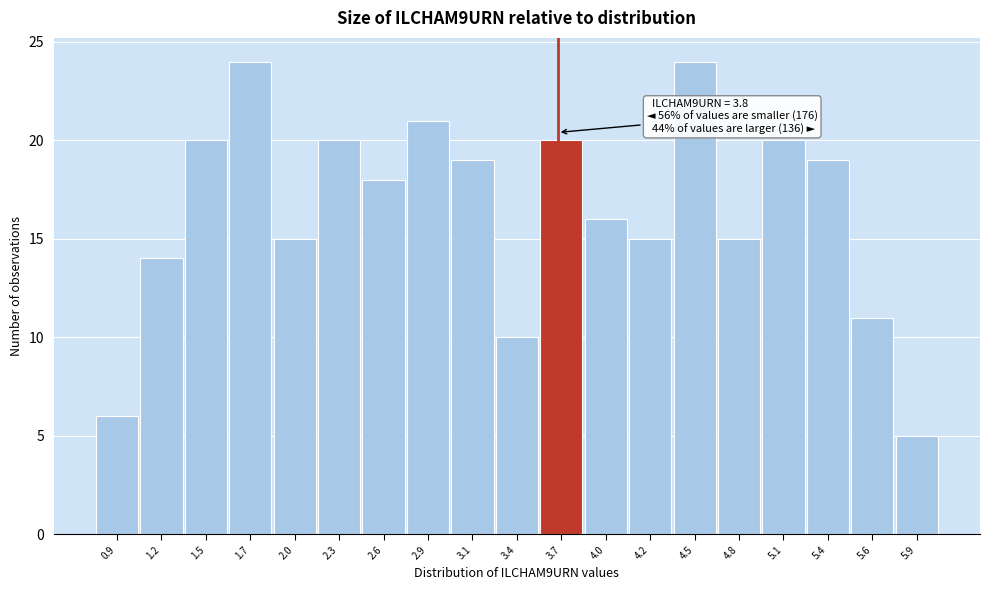

Reading left to right, what are all the values shown in this chart?

0.9=6	1.2=14	1.5=20	1.7=24	2.0=15	2.3=20	2.6=18	2.9=21	3.1=19	3.4=10	3.7=20	4.0=16	4.2=15	4.5=24	4.8=15	5.1=20	5.4=19	5.6=11	5.9=5